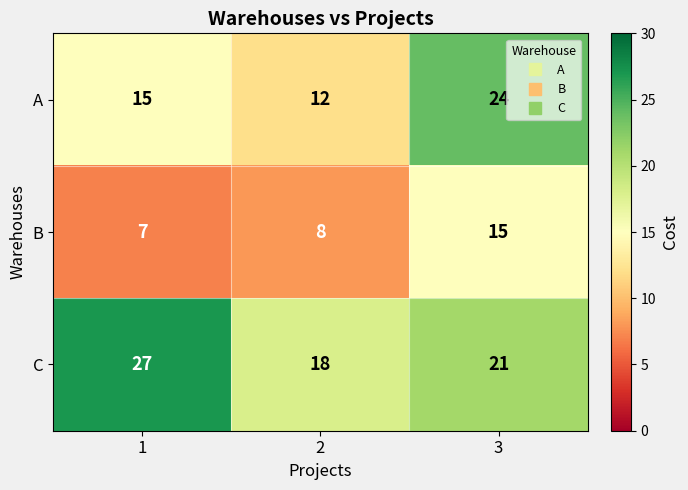

The value of C at 2 is 7. True or false?

False